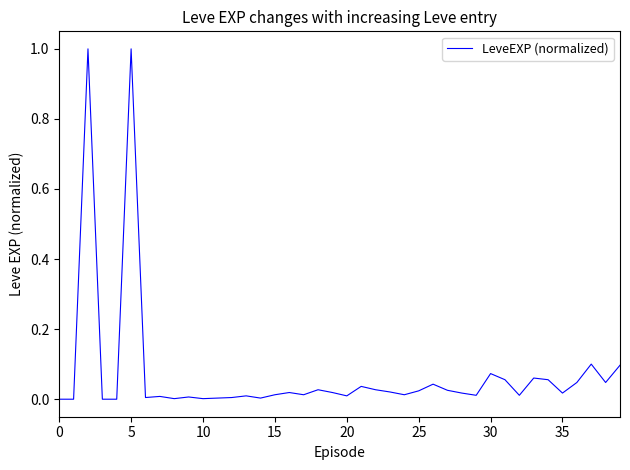

What is the greatest value displayed?

1.0